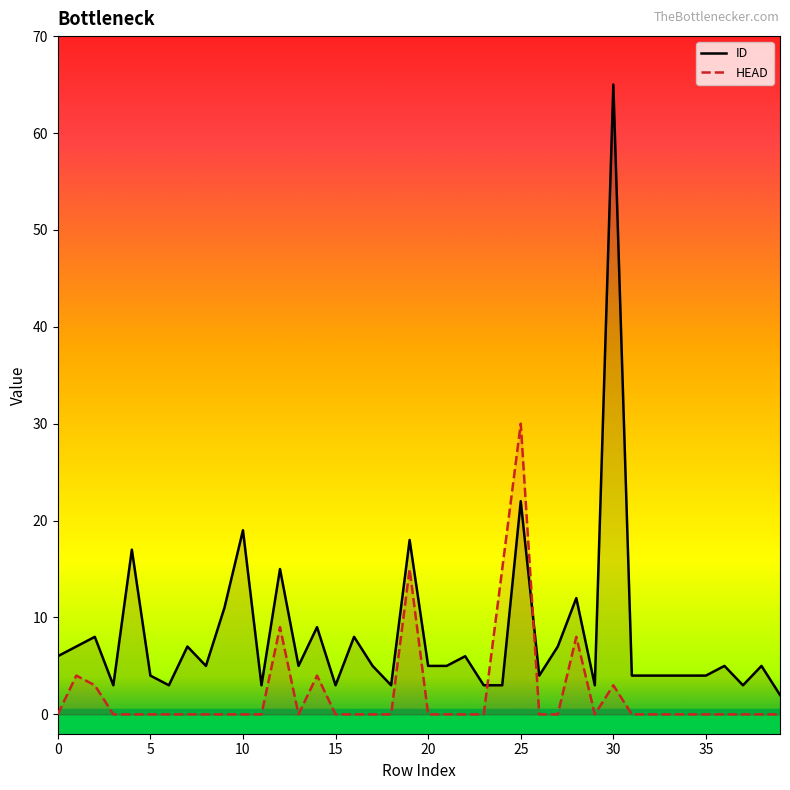

What is the label of the 14th point from the left?

13